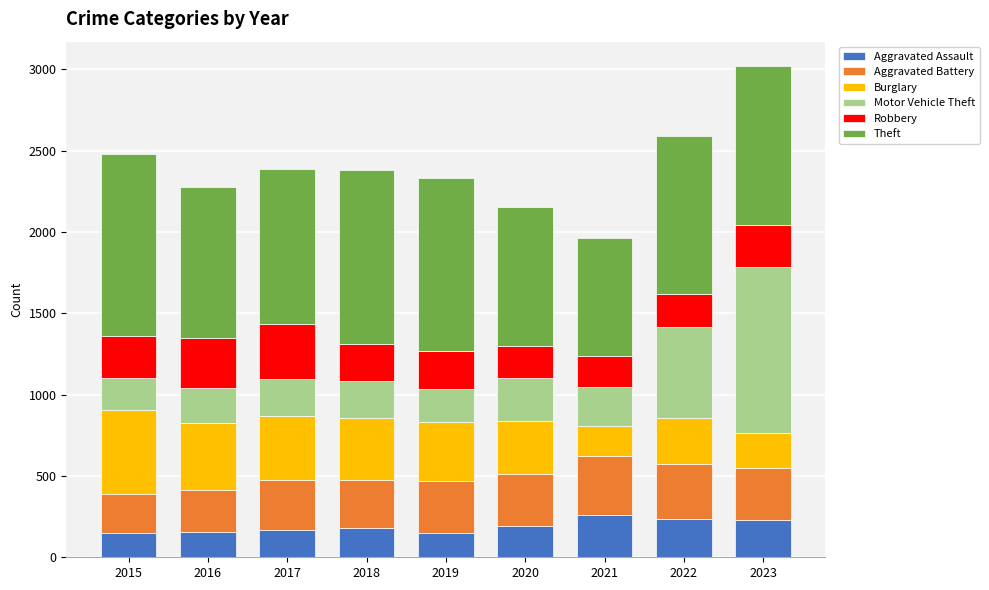

What is the total value across all series at 2021?

1962